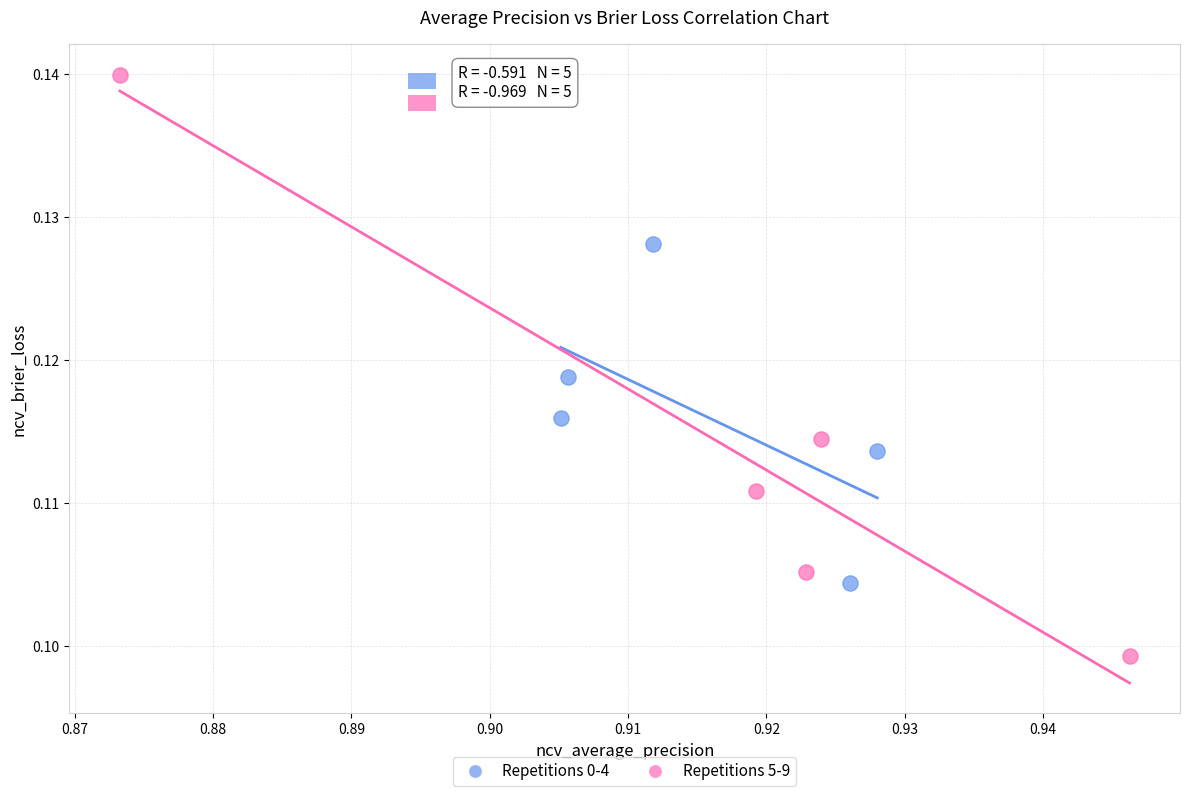

Which series contains the highest Y value?

Repetitions 5-9